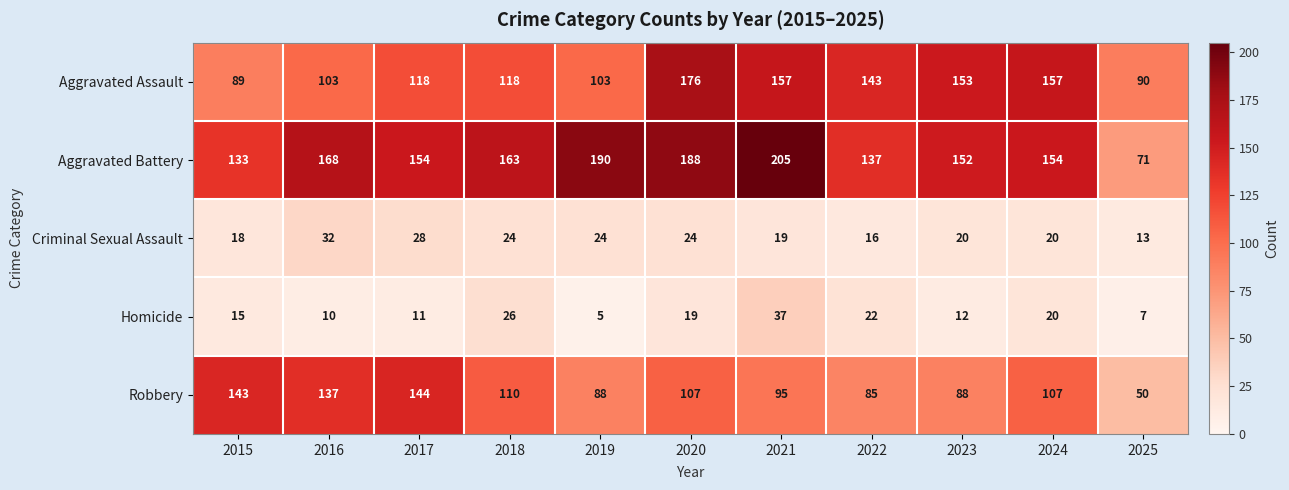

List the series in order of their peak value, highest first.

Aggravated Battery, Aggravated Assault, Robbery, Homicide, Criminal Sexual Assault